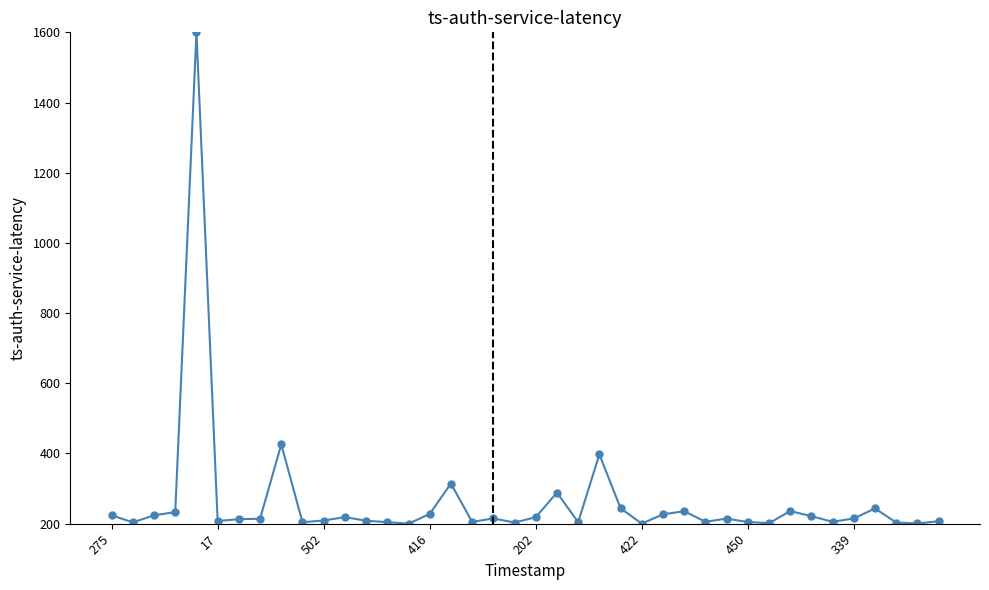

What is the average value?

263.2